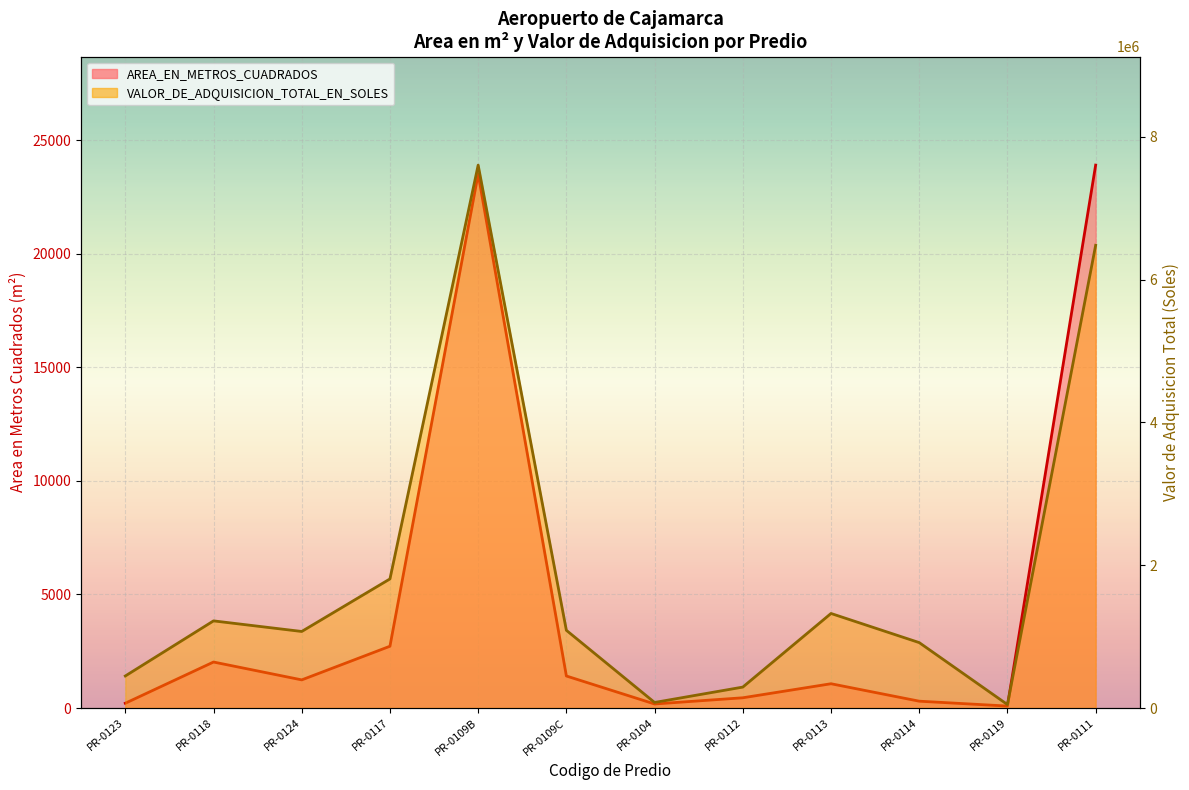

Reading left to right, extract all data points from this chart.

Area m² (line): 210.1	2024.0	1237.9	2719.0	23507.0	1409.0	177.3	450.0	1068.0	300.0	85.3	23898.0
Valor (soles line): 448569.9	1219992.5	1071626.8	1807370.1	7601888.6	1087872.3	77542.0	292888.9	1323702.6	915876.7	48342.2	6479039.1